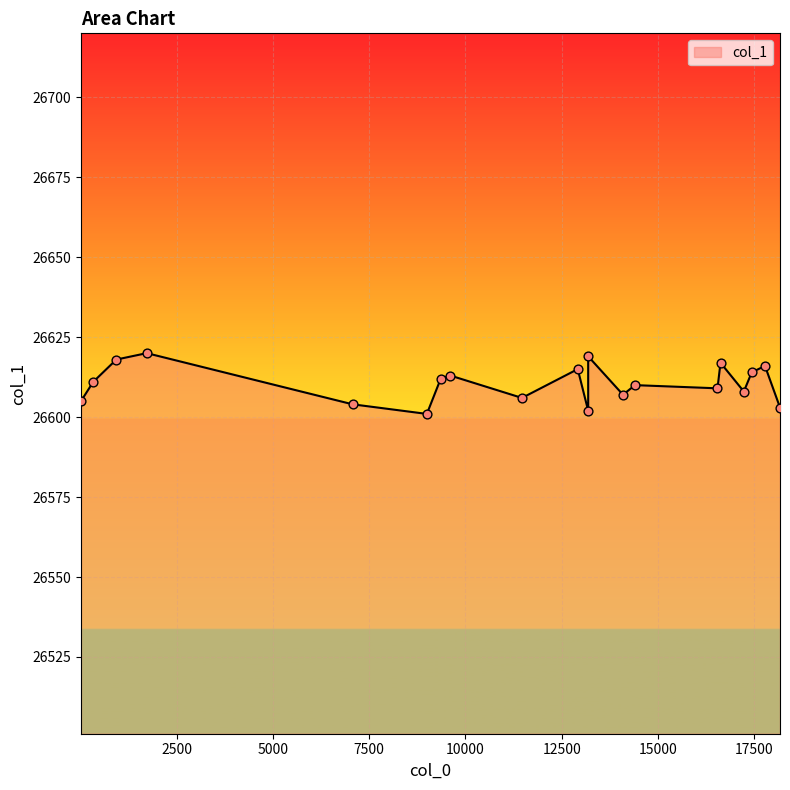

What is the change in value from 9 to 11?

+2